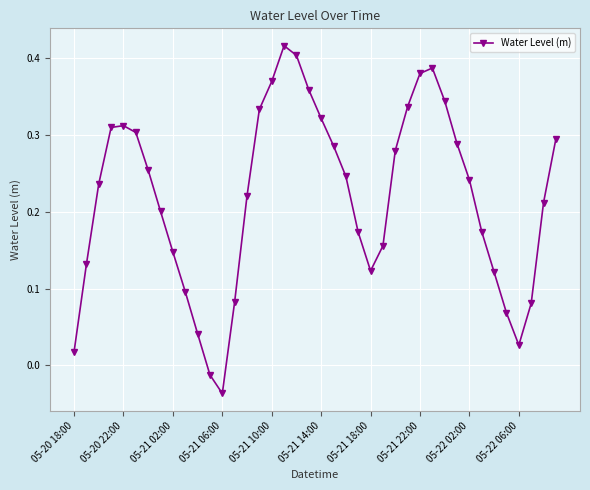

True or false: the data has more than 1 interior local peaks.

True